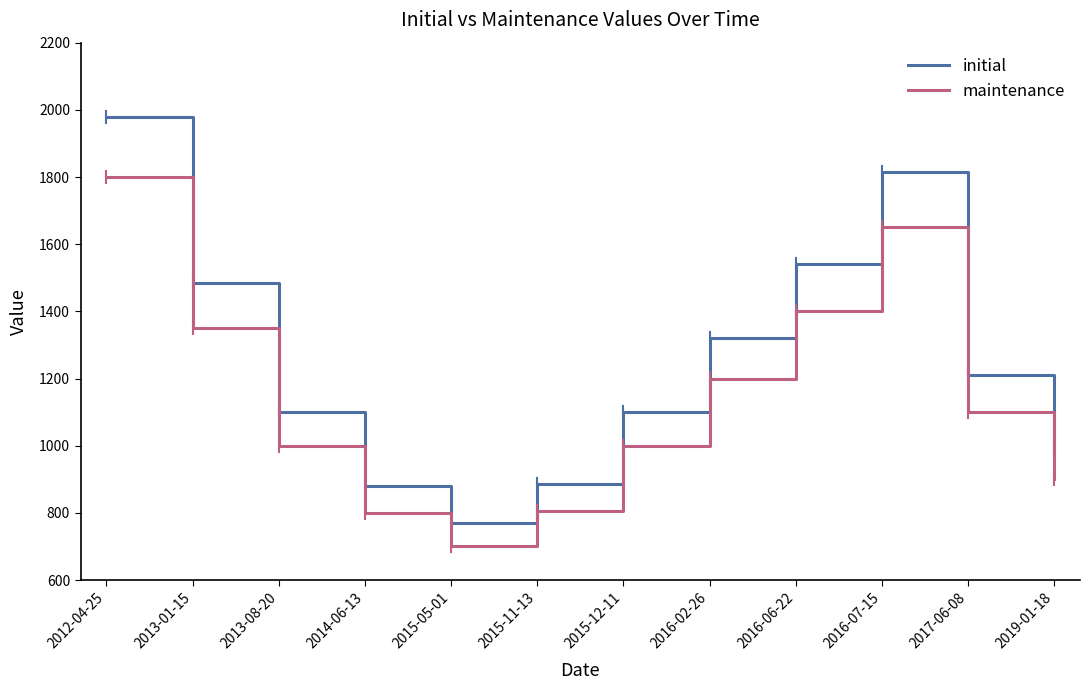

What are all the series names shown in the legend?

initial, maintenance